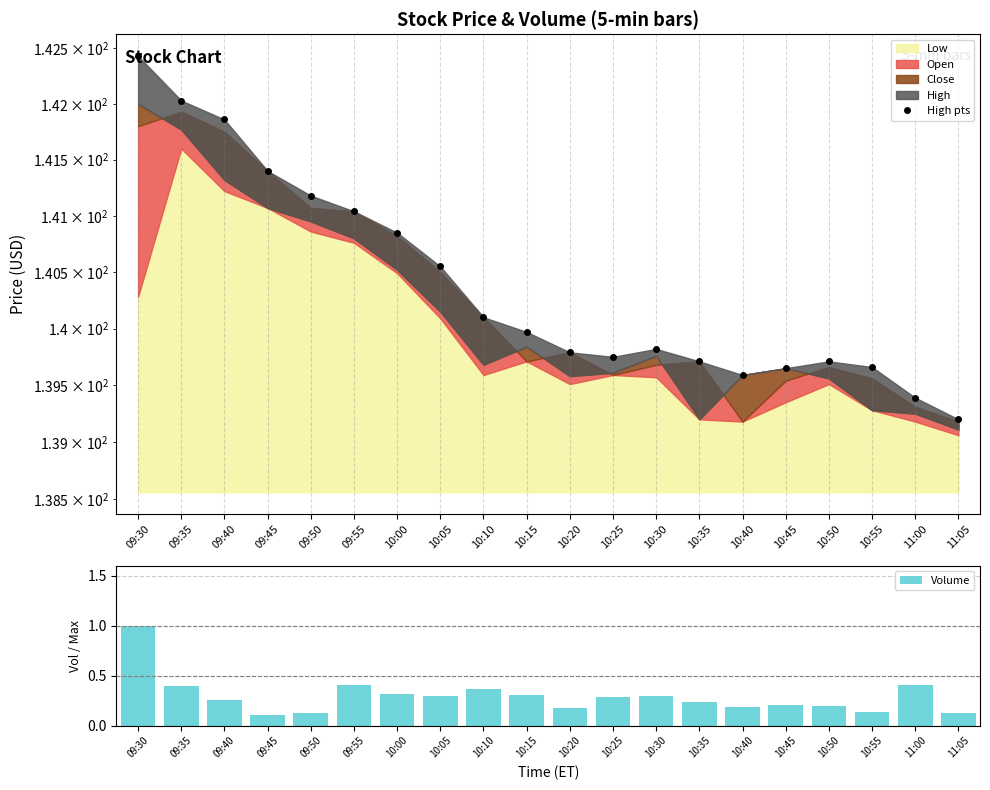

Which series has the largest total across all categories?

High pts